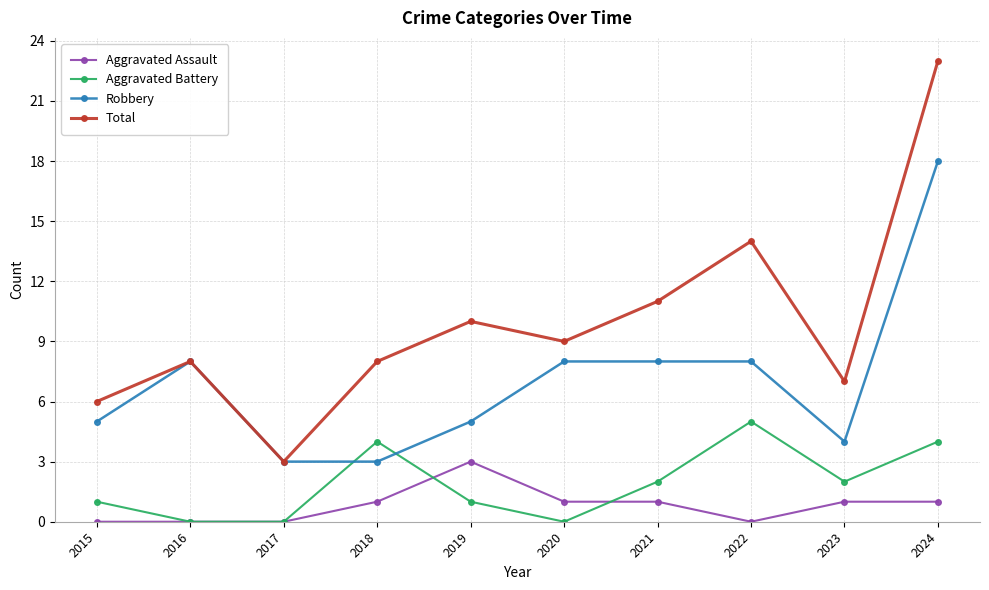

At which category does Aggravated Battery reach its first local peak?

2018